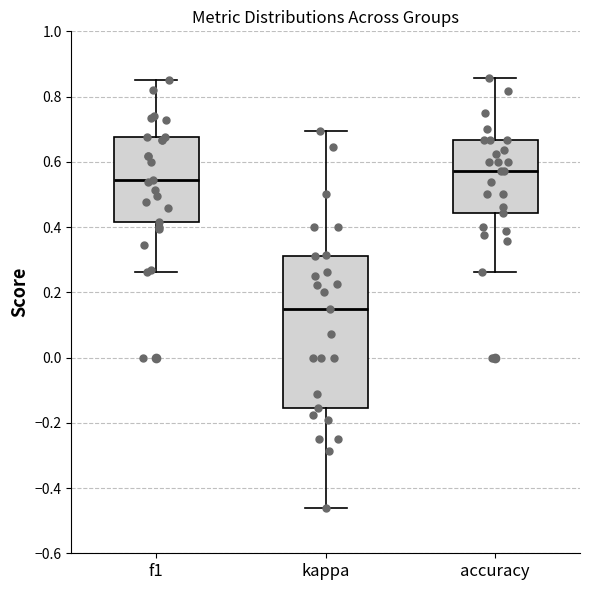

Reading left to right, transcribe this box plot: for each box, give where its median line is, the range the box spans, and where its two whiskers end, as read against the y-axis. The values are not printed on the chart, so give them approximately, as read against the axis.

f1: median 0.54, box 0.42 to 0.68, whiskers 0.26 to 0.86
kappa: median 0.14, box -0.16 to 0.32, whiskers -0.46 to 0.70
accuracy: median 0.58, box 0.44 to 0.66, whiskers 0.26 to 0.86